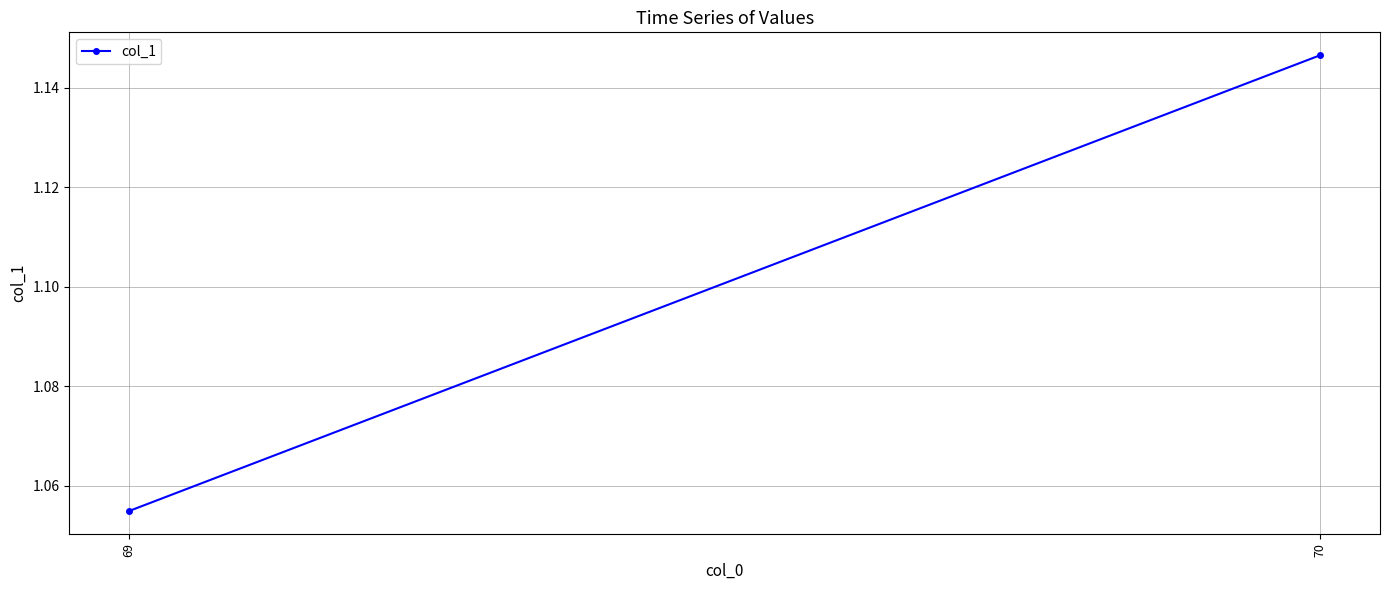

What is the difference between the maximum and minimum values?

0.1